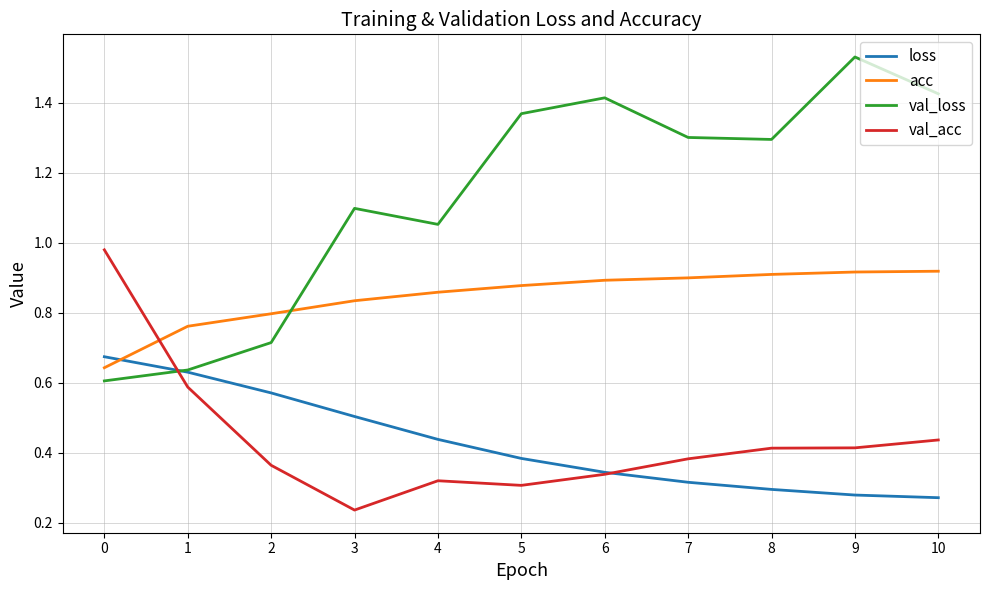

How many loss values are between 0 and 1?

11